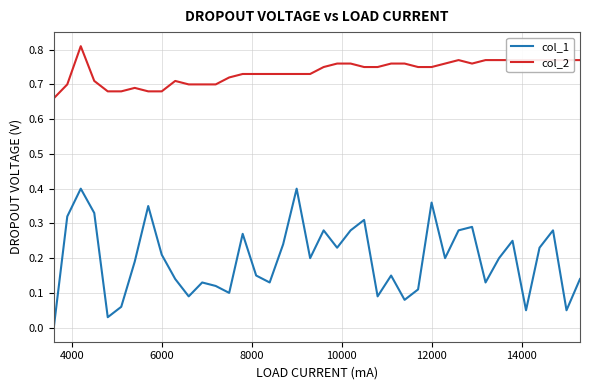

Which series has the widest spread of values?

col_1